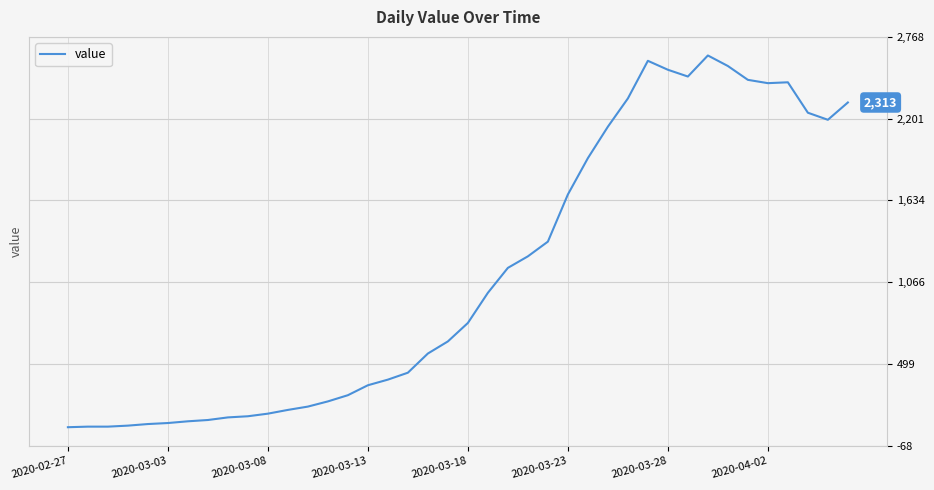

What is the greatest value displayed?

2639